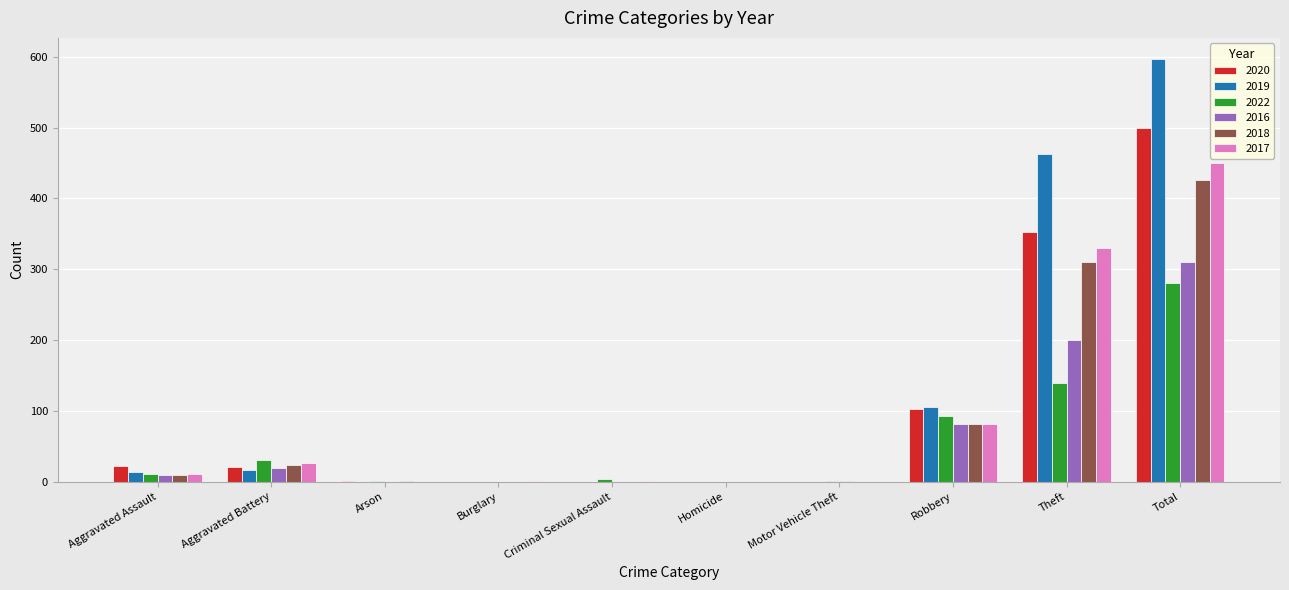

At which label is 2018 closest to 213?

Theft